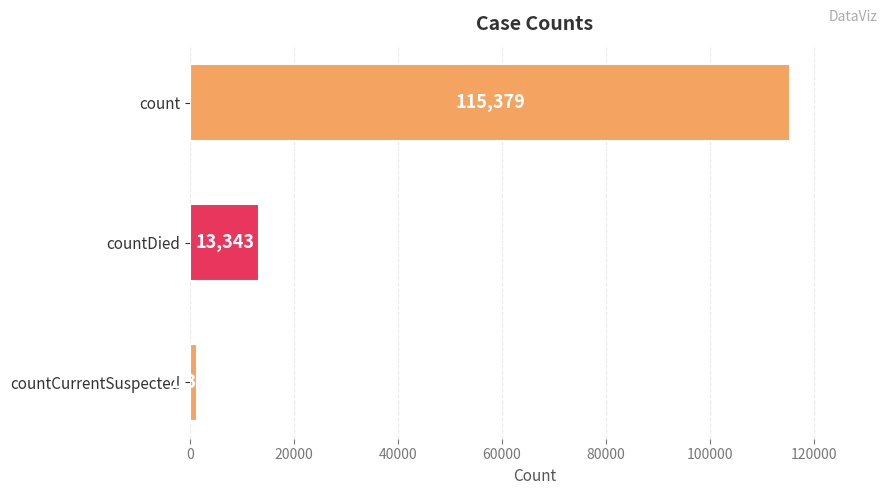

List the labels in order of value, smallest first.

countCurrentSuspected, countDied, count